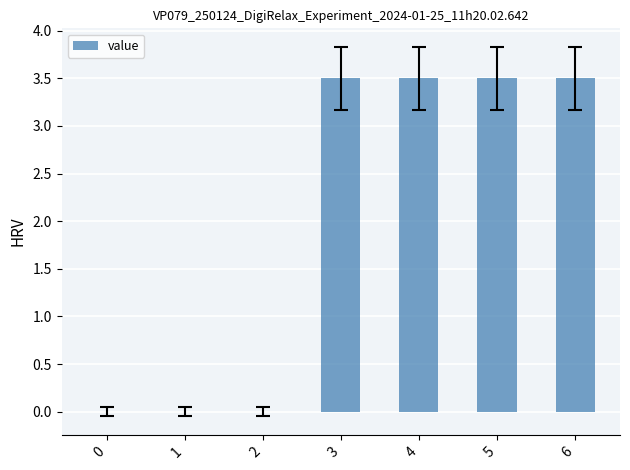

Approximately how many times larger is the value at 4 compared to 3?

1.0